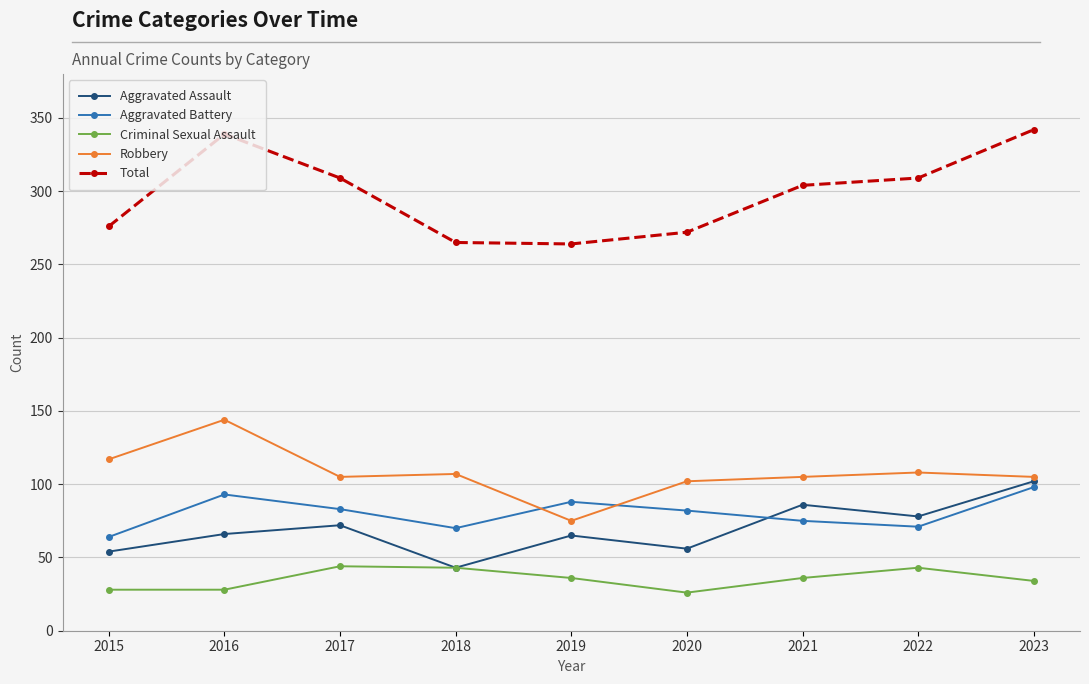

Is the value of Robbery at 2018 greater than the value of Total at 2019?

No